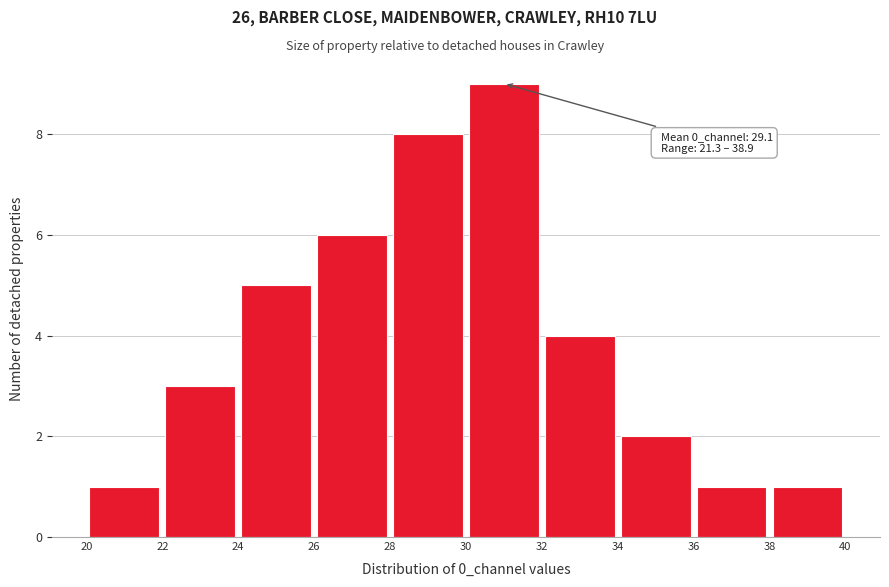

Which range on the x-axis has the tallest bar?

30 to 32